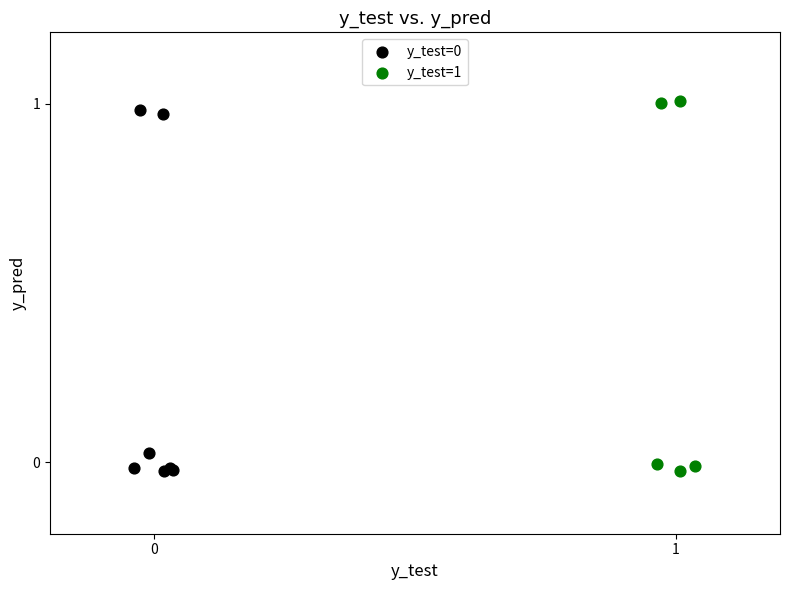

Which series contains the highest Y value?

y_test=1